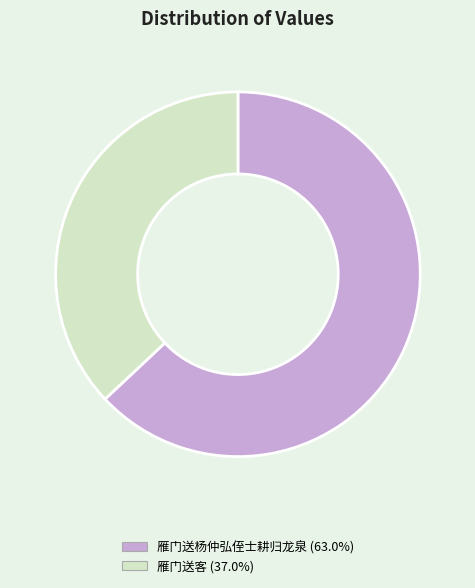

The 雁门送杨仲弘侄士耕归龙泉 slice represents 63% of the pie. True or false?

True